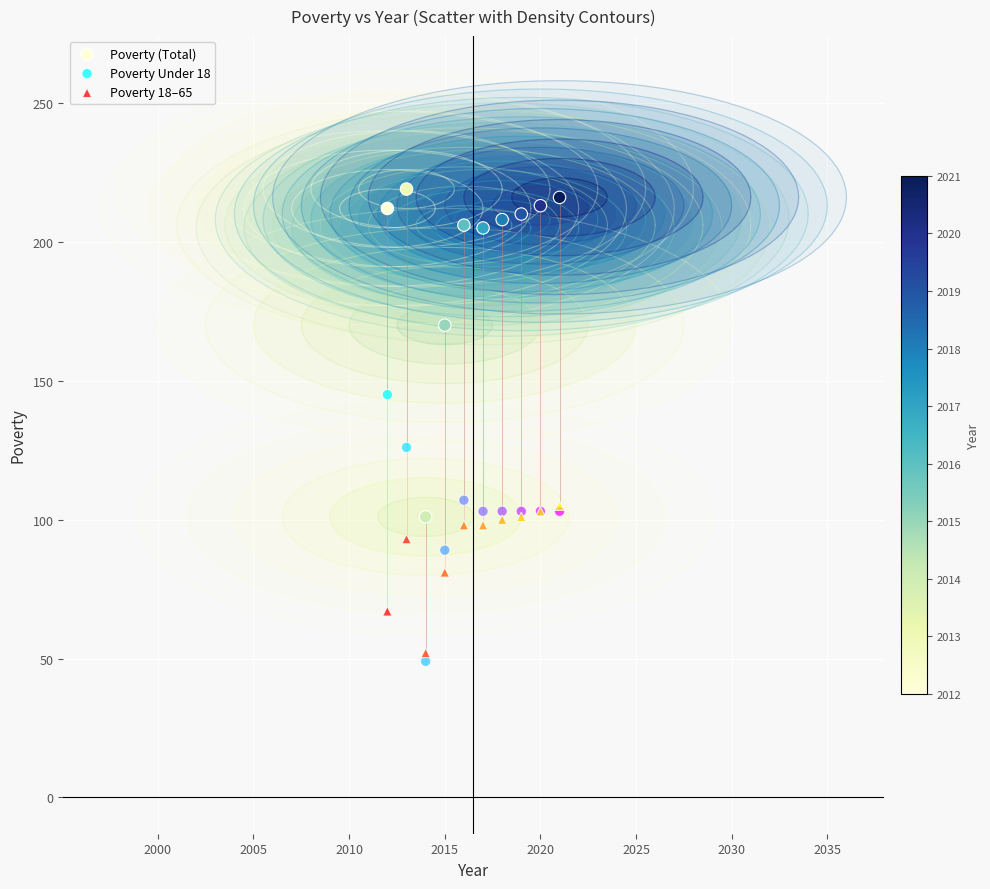

Across all series, what Y value is closest to 134?

126